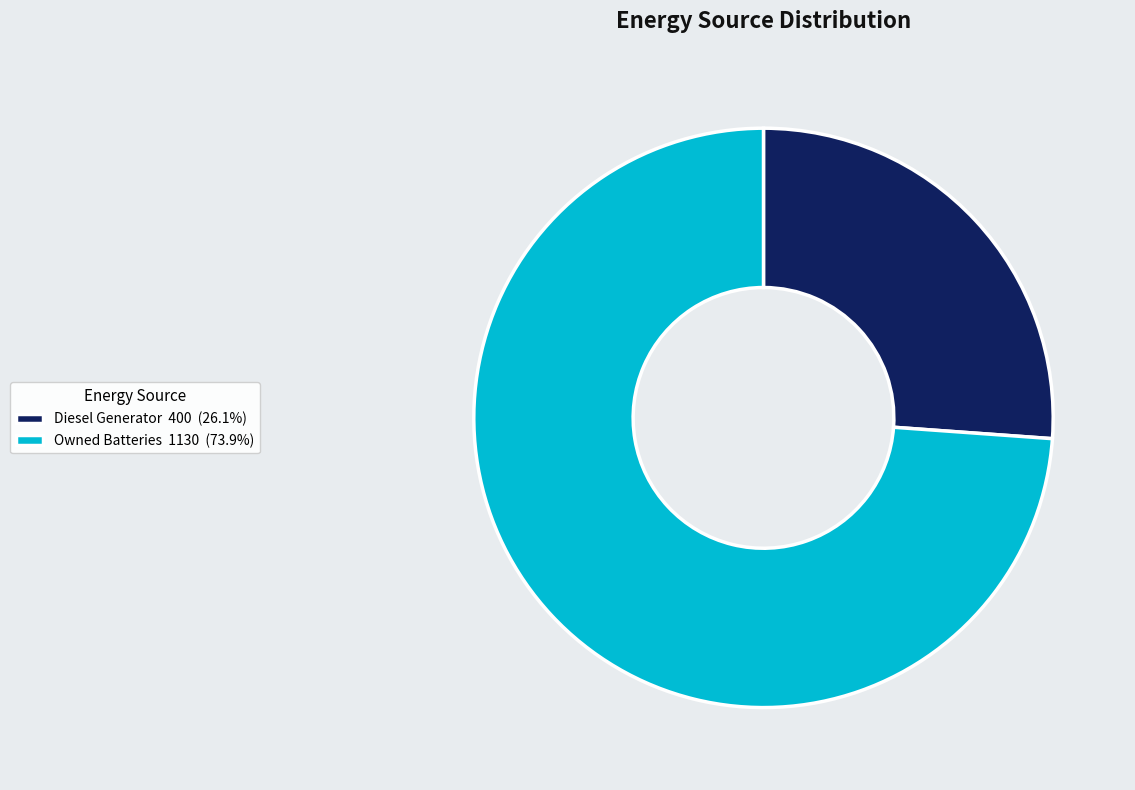

Is there a majority slice in this chart?

Yes